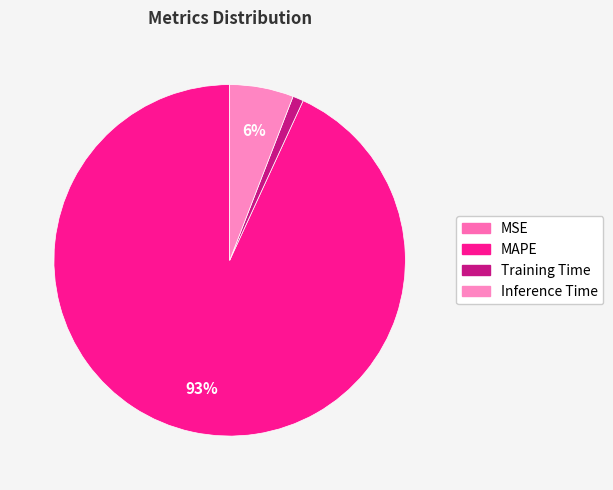

What percentage is the MAPE slice, to the nearest percent?

93%